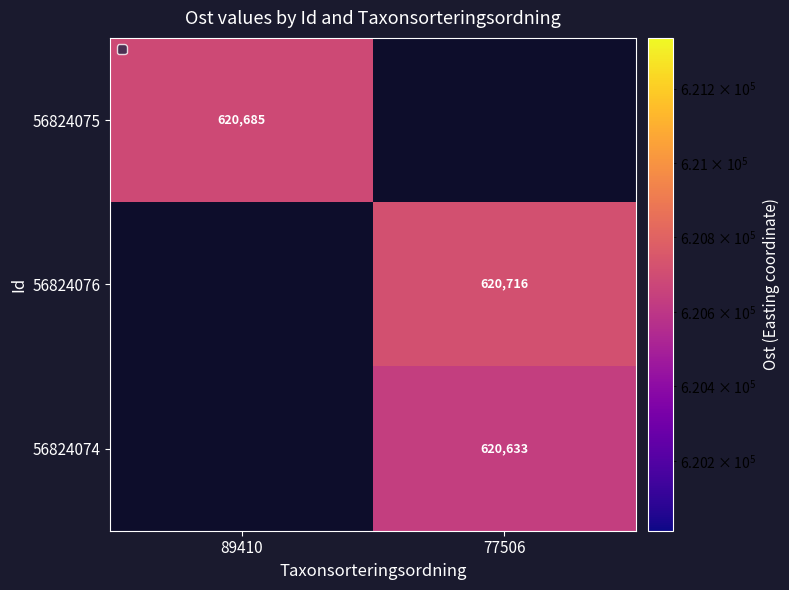

List the labels in order of 56824075 value, largest first.

89410, 77506